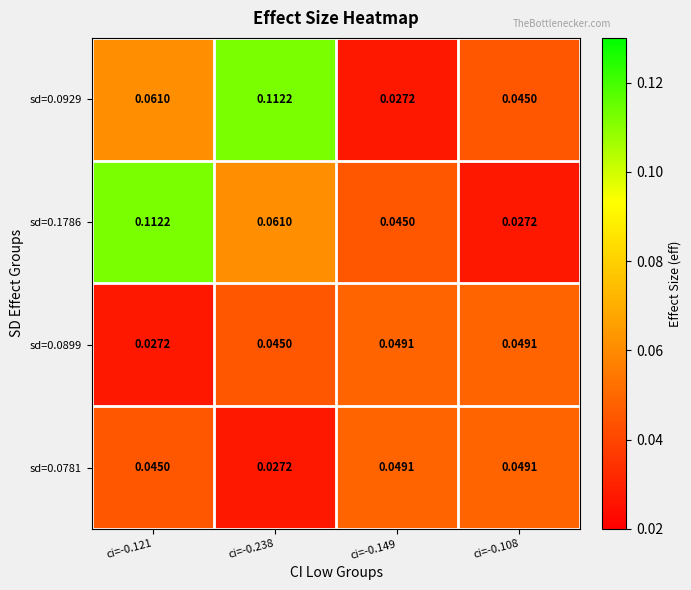

Is the value of sd=0.0929 at ci=-0.149 greater than the value of sd=0.1786 at ci=-0.121?

No